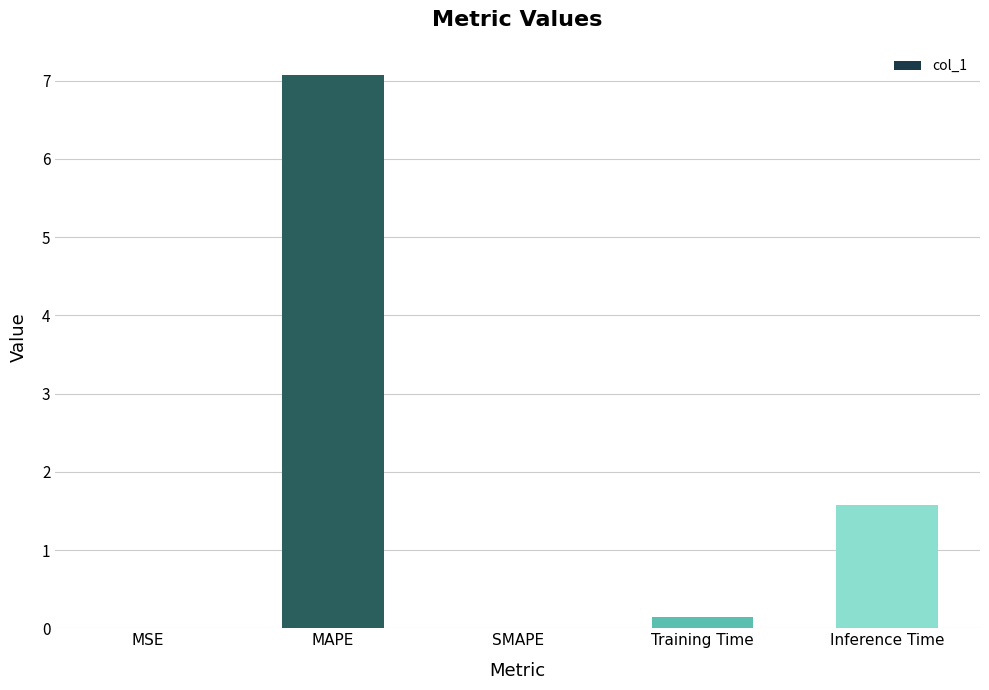

At which category does the chart reach its peak across all series?

MAPE